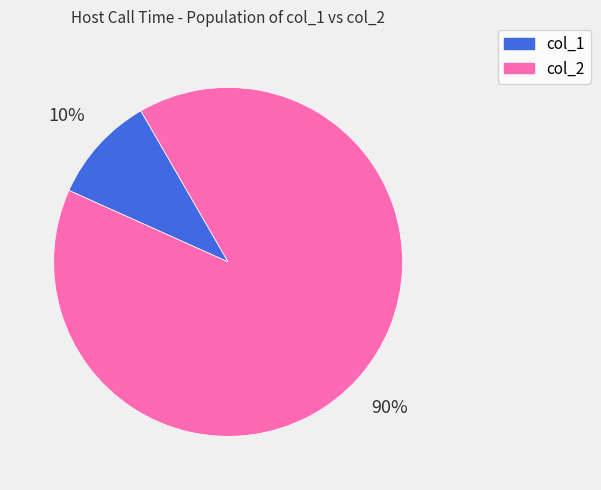

What percentage is the col_2 slice, to the nearest percent?

90%